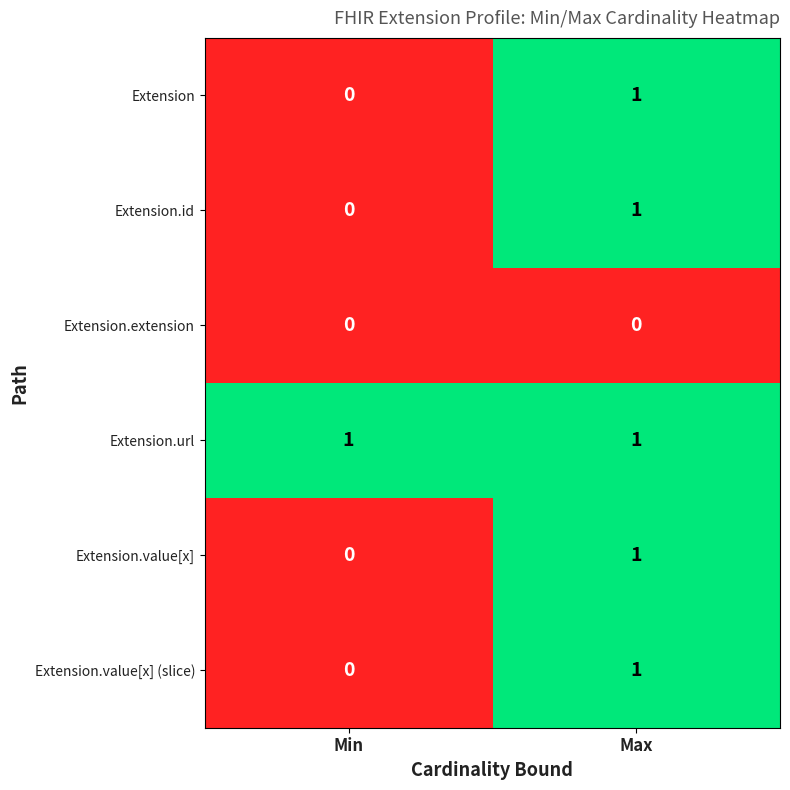

Which category has the lowest value in the Extension.value[x] series?

Min